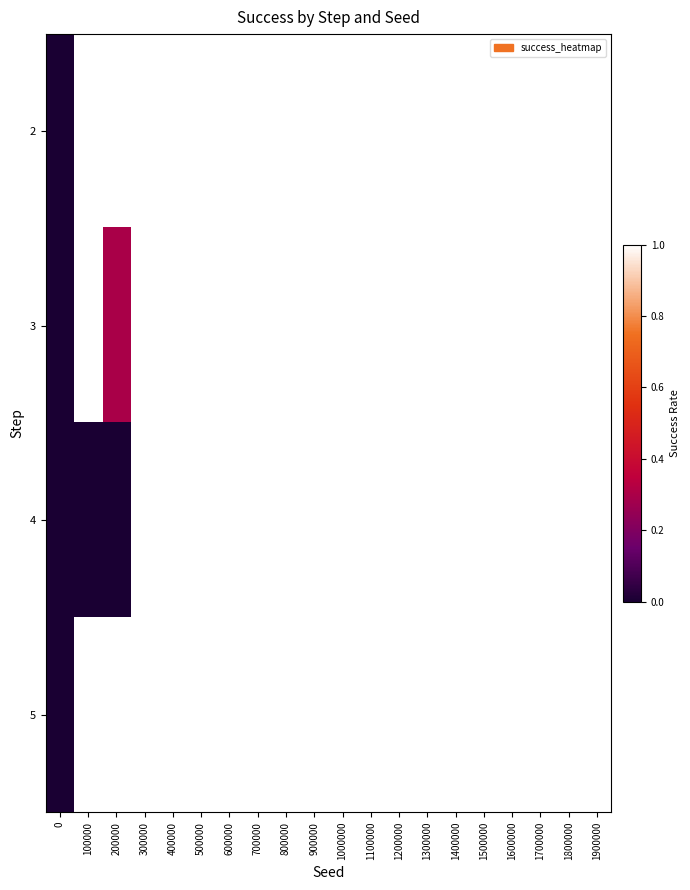

Reading right to left, extract all data points from this chart.

2: 1900000=1.0	1800000=1.0	1700000=1.0	1600000=1.0	1500000=1.0	1400000=1.0	1300000=1.0	1200000=1.0	1100000=1.0	1000000=1.0	900000=1.0	800000=1.0	700000=1.0	600000=1.0	500000=1.0	400000=1.0	300000=1.0	200000=1.0	100000=1.0	0=0.0
3: 1900000=1.0	1800000=1.0	1700000=1.0	1600000=1.0	1500000=1.0	1400000=1.0	1300000=1.0	1200000=1.0	1100000=1.0	1000000=1.0	900000=1.0	800000=1.0	700000=1.0	600000=1.0	500000=1.0	400000=1.0	300000=1.0	200000=0.3	100000=1.0	0=0.0
4: 1900000=1.0	1800000=1.0	1700000=1.0	1600000=1.0	1500000=1.0	1400000=1.0	1300000=1.0	1200000=1.0	1100000=1.0	1000000=1.0	900000=1.0	800000=1.0	700000=1.0	600000=1.0	500000=1.0	400000=1.0	300000=1.0	200000=0.0	100000=0.0	0=0.0
5: 1900000=1.0	1800000=1.0	1700000=1.0	1600000=1.0	1500000=1.0	1400000=1.0	1300000=1.0	1200000=1.0	1100000=1.0	1000000=1.0	900000=1.0	800000=1.0	700000=1.0	600000=1.0	500000=1.0	400000=1.0	300000=1.0	200000=1.0	100000=1.0	0=0.0